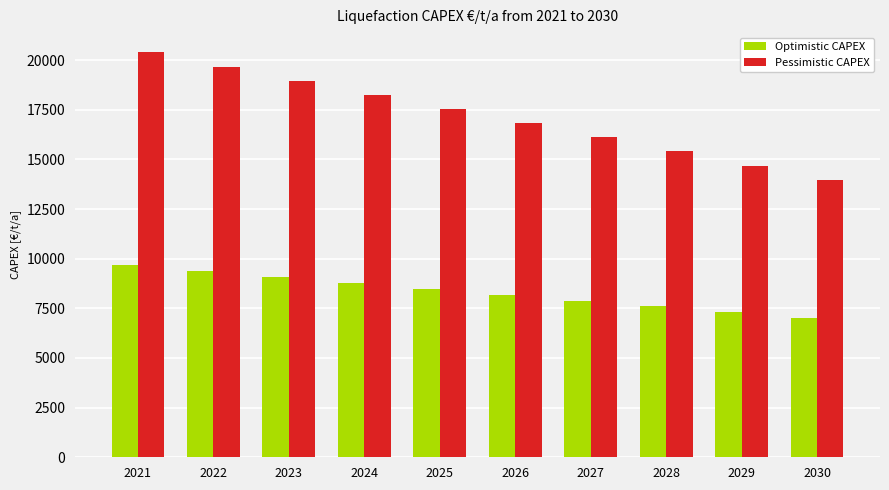

The Optimistic CAPEX series shows 2842.7 at 2027. True or false?

False